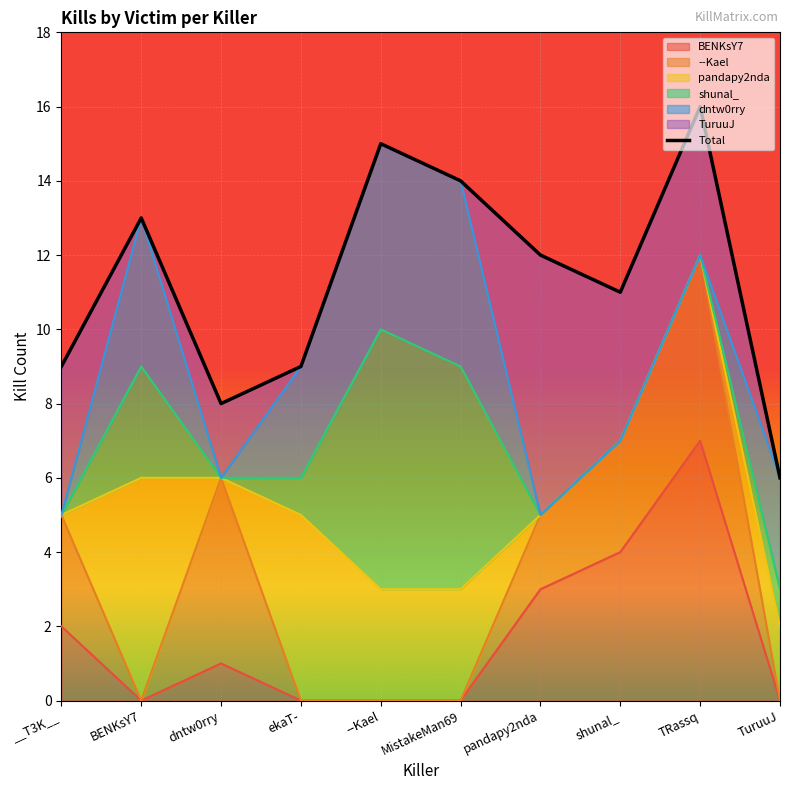

List the labels in order of value, smallest first.

TuruuJ, dntw0rry, __T3K__, ekaT-, shunal_, pandapy2nda, BENKsY7, MistakeMan69, --Kael, TRassq